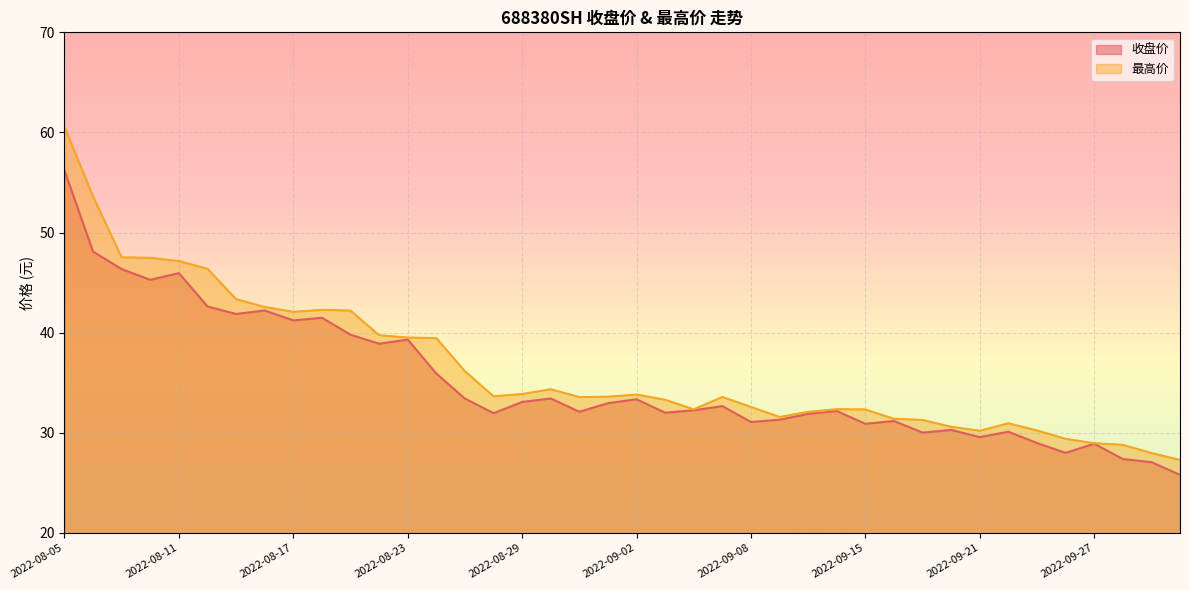

Reading right to left, transcribe all the data shown in this chart.

收盘价: 25.8	27.1	27.4	28.9	28.0	29.0	30.1	29.6	30.3	30.0	31.2	30.9	32.2	31.9	31.3	31.1	32.7	32.2	32.0	33.4	33.0	32.1	33.4	33.1	32.0	33.4	35.9	39.3	38.9	39.8	41.5	41.2	42.2	41.9	42.6	46.0	45.3	46.4	48.1	56.2
最高价: 27.3	28.0	28.8	29.0	29.4	30.2	30.9	30.2	30.6	31.3	31.4	32.3	32.4	32.1	31.6	32.6	33.6	32.3	33.3	33.8	33.6	33.6	34.4	33.9	33.6	36.1	39.5	39.5	39.8	42.2	42.3	42.1	42.6	43.4	46.4	47.1	47.5	47.5	53.6	60.6